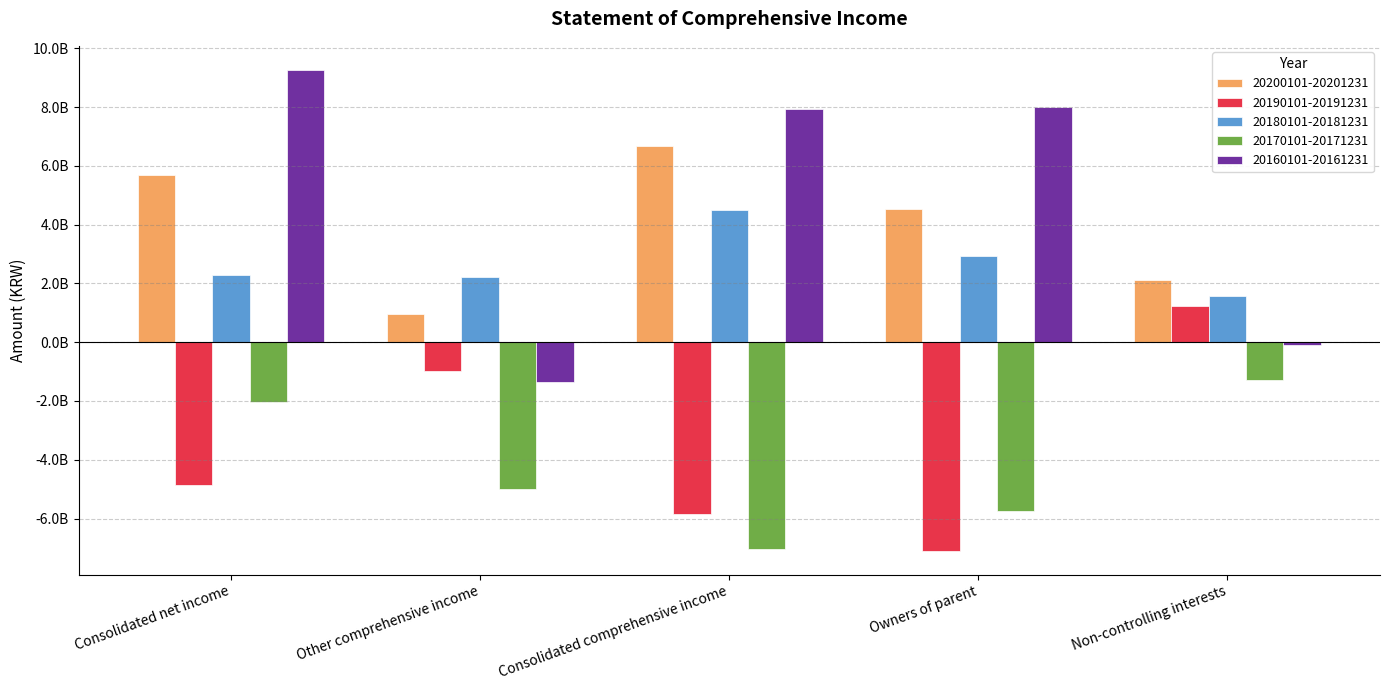

Reading left to right, transcribe all the data shown in this chart.

20200101-20201231: 5702406107	961268995	6663675102	4541912557	2121762545
20190101-20191231: -4856788242	-994265868	-5851054110	-7090216235	1239162125
20180101-20181231: 2280496656	2215636694	4496133350	2921243780	1574889570
20170101-20171231: -2038661994	-4996710575	-7035372569	-5757618508	-1277754061
20160101-20161231: 9269167317	-1342289941	7926877376	8008954772	-82077396